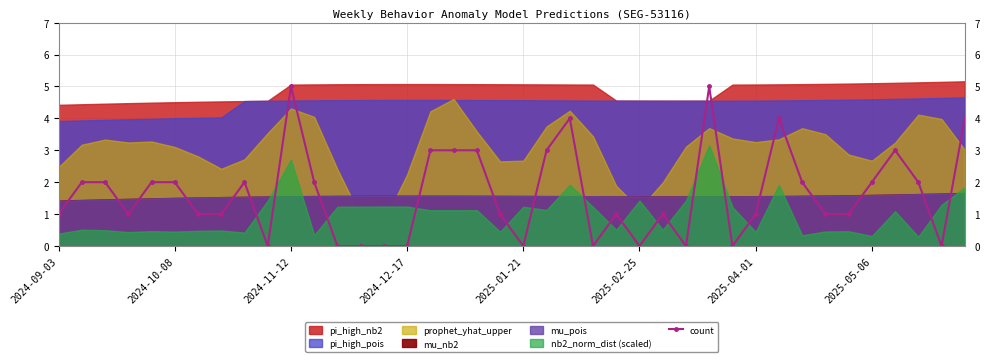

The value of count at 2024-09-03 is 2. True or false?

False